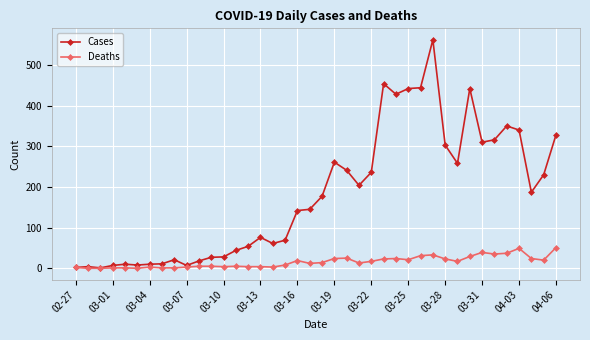

List the series in order of their overall mean, highest first.

Cases, Deaths